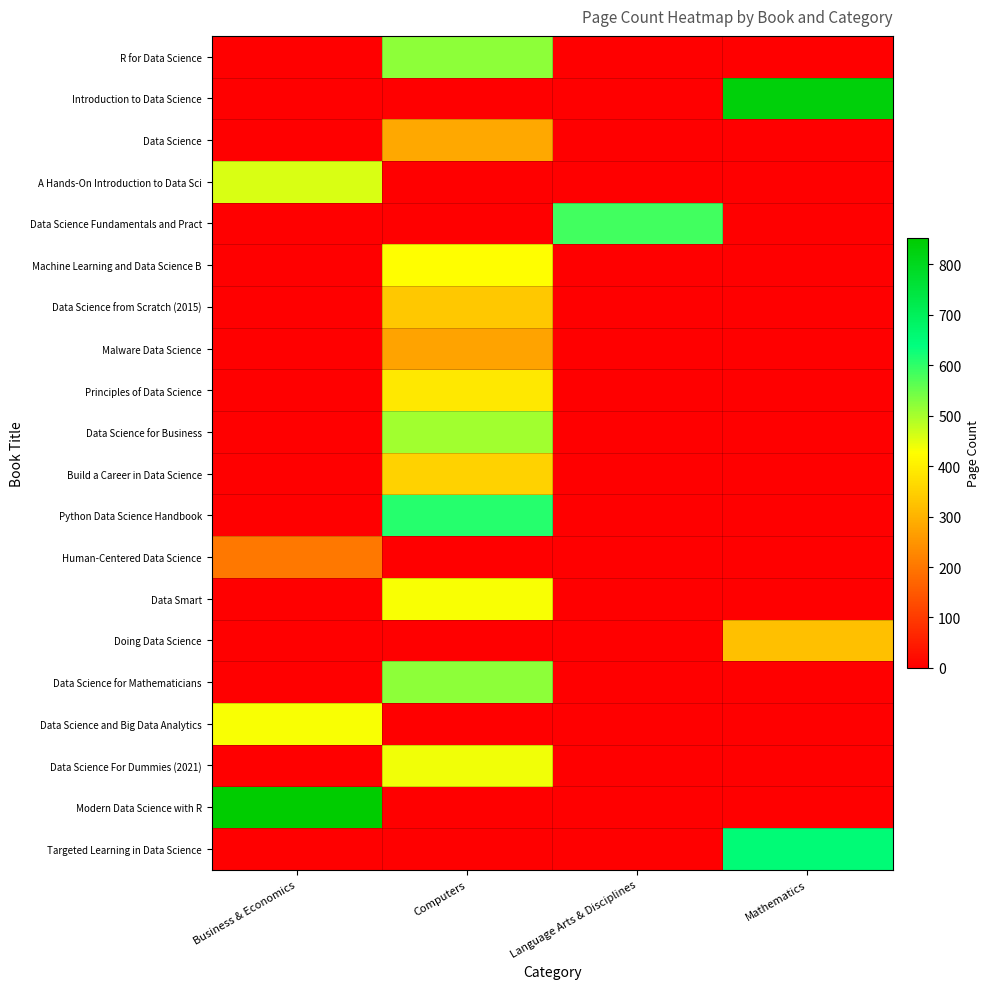

Between Mathematics and Business & Economics, which is larger?

Mathematics